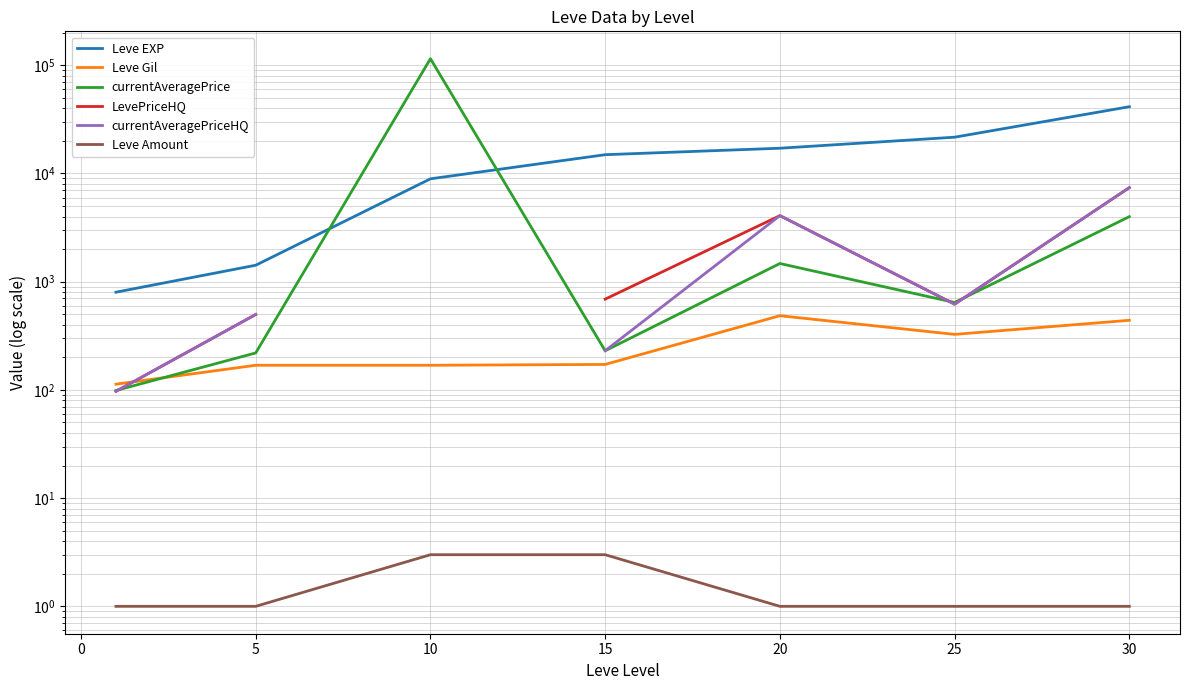

What is the difference between the second highest and second lowest values in the currentAveragePrice series?

3772.2